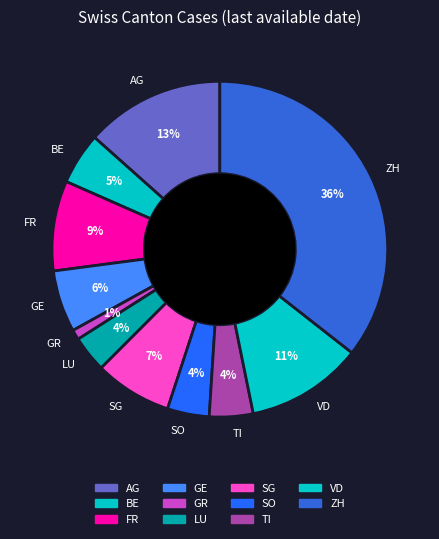

To the nearest percent, what is the difference between the SG and AG slice percentages?

6%